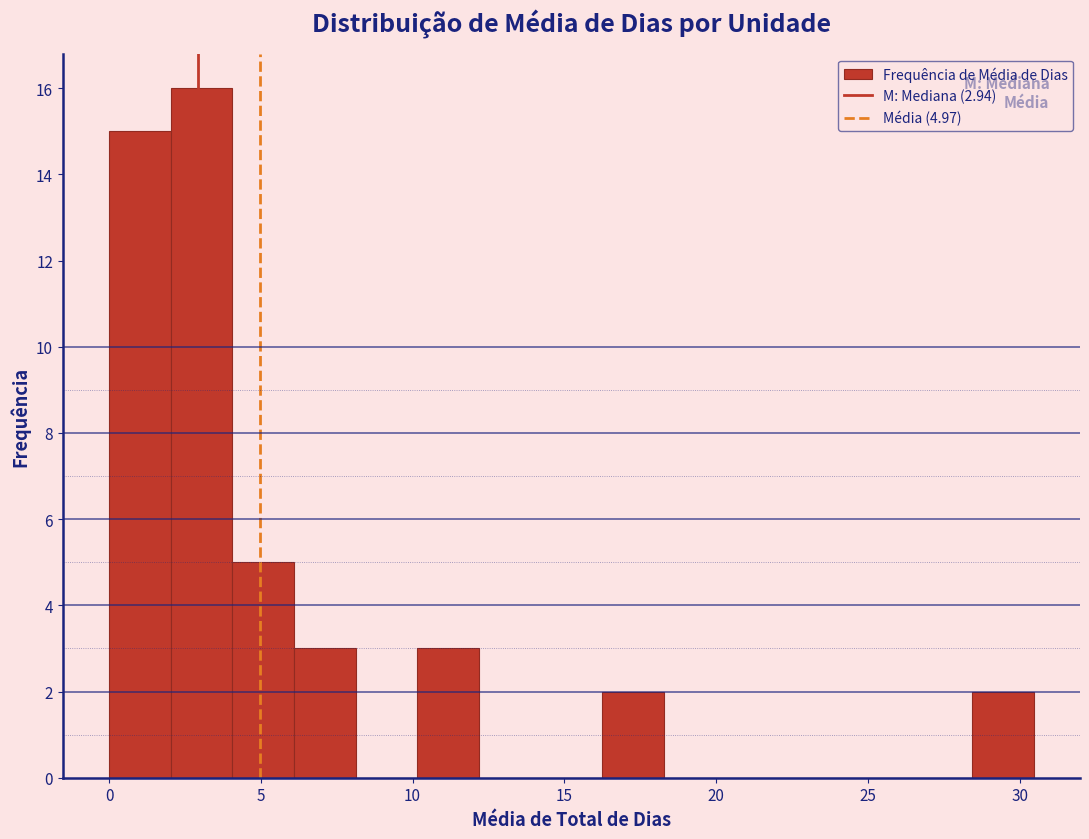

Which range on the x-axis has the tallest bar?

2.0 to 4.0